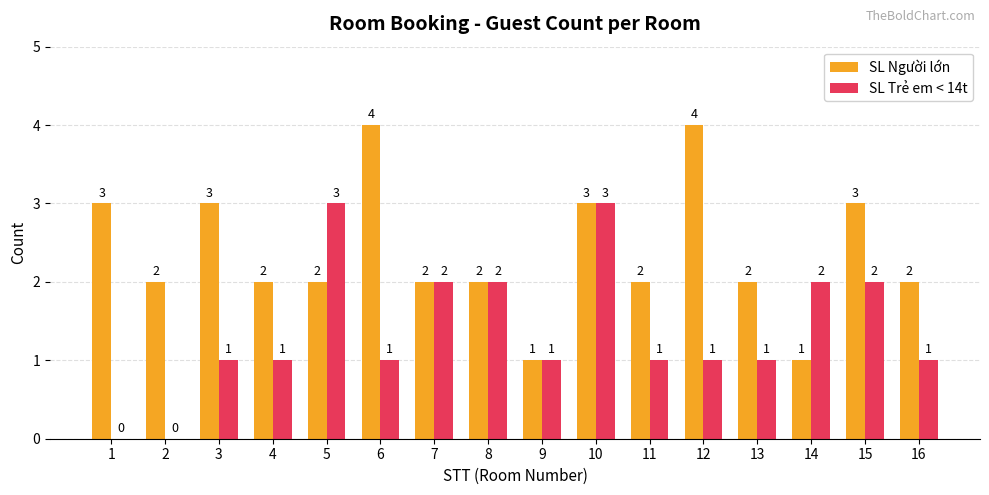

What is the maximum value for SL Người lớn?

4